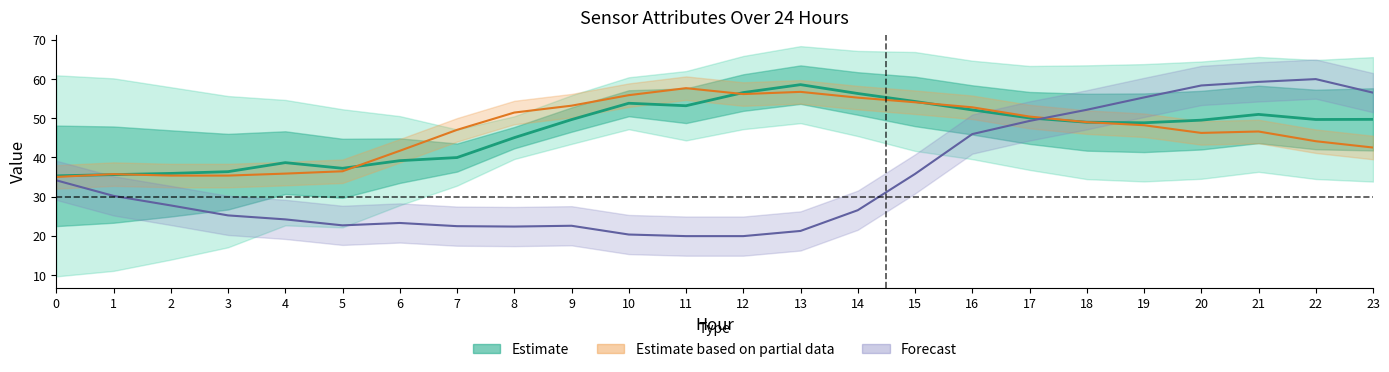

How many interior local valleys does the ATT8 series have?

2